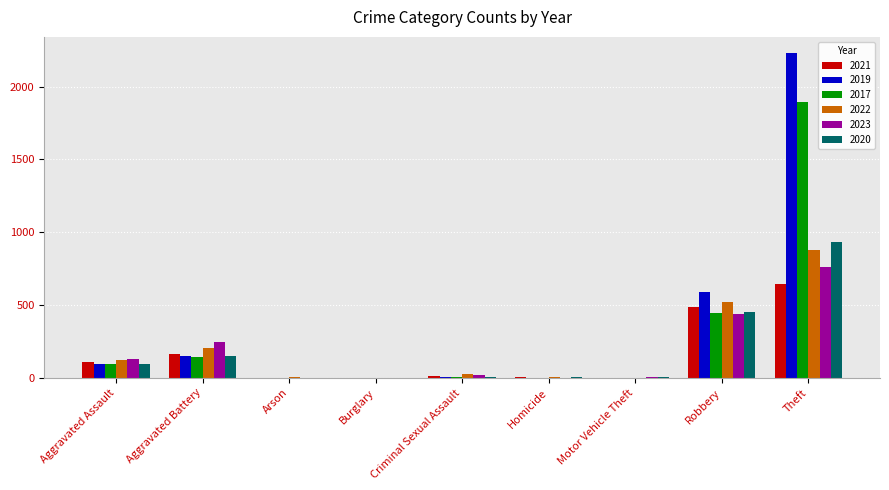

What is the sum of all 2017 values?

2592